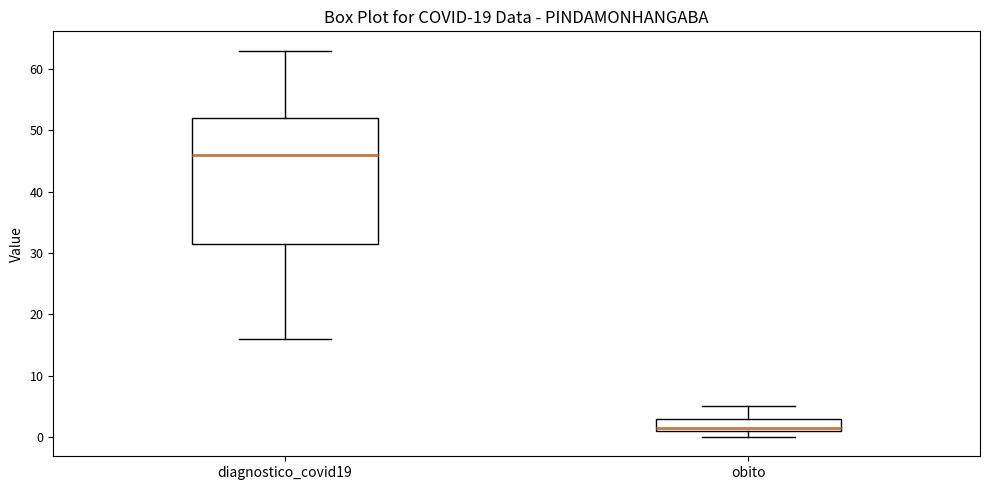

Reading left to right, transcribe this box plot: for each box, give where its median line is, the range the box spans, and where its two whiskers end, as read against the y-axis. The values are not printed on the chart, so give them approximately, as read against the axis.

diagnostico_covid19: median 46, box 32 to 52, whiskers 16 to 63
obito: median 2, box 1 to 3, whiskers 0 to 5